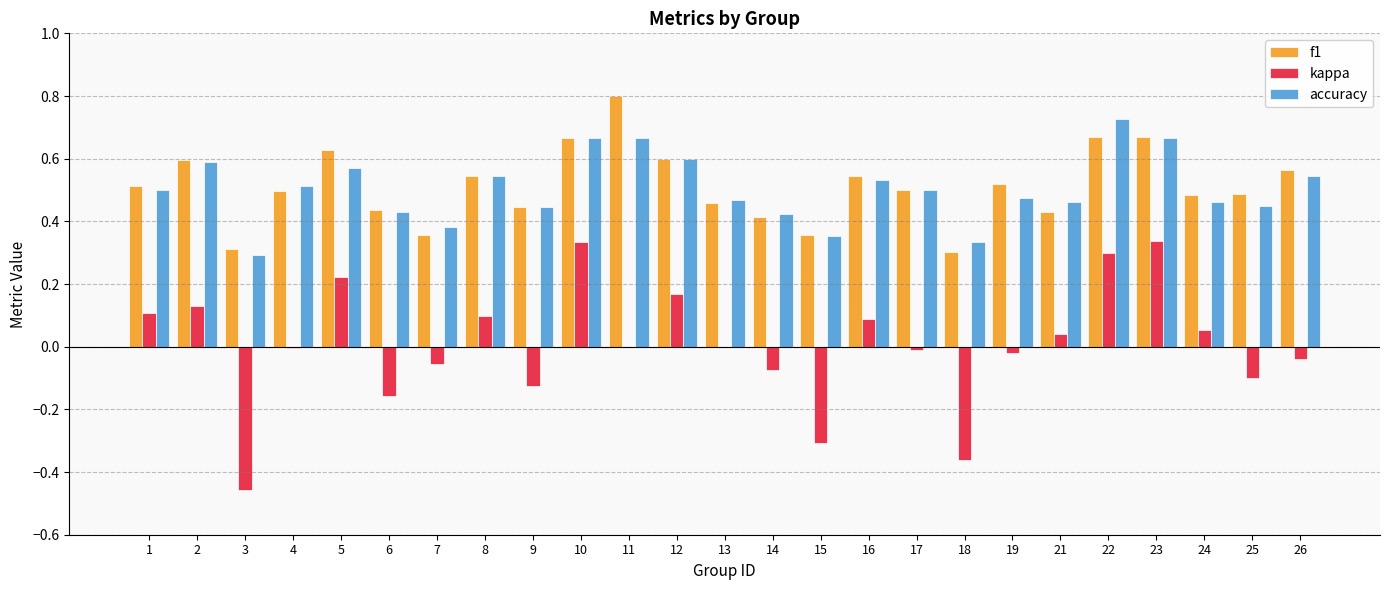

What is the sum of all f1 values?

12.8